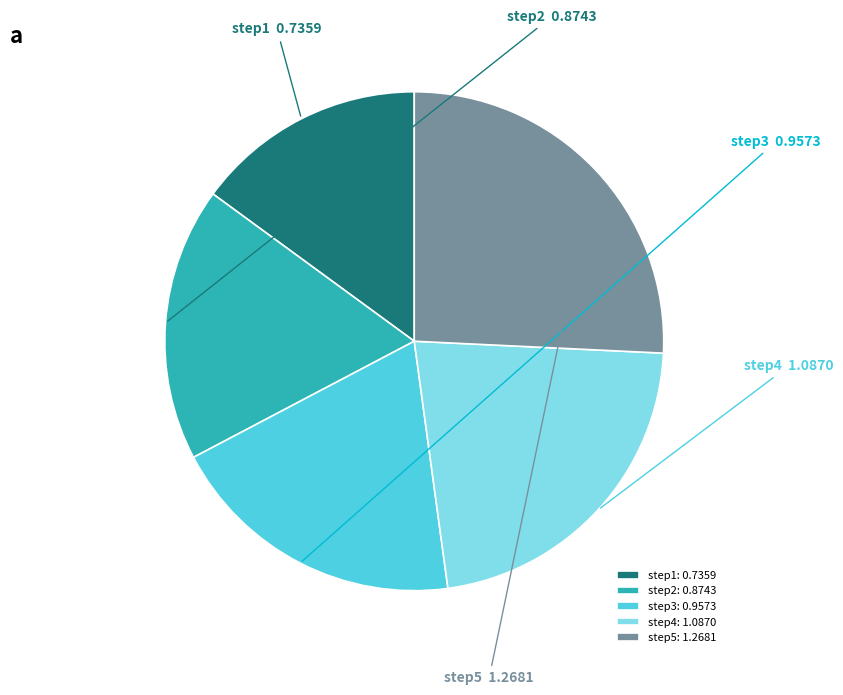

Is there a majority slice in this chart?

No